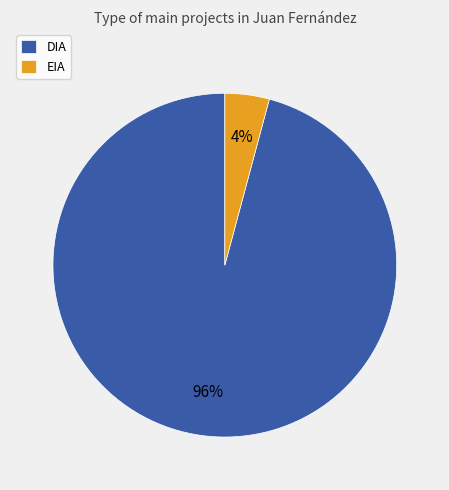

Is DIA the majority of the pie?

Yes